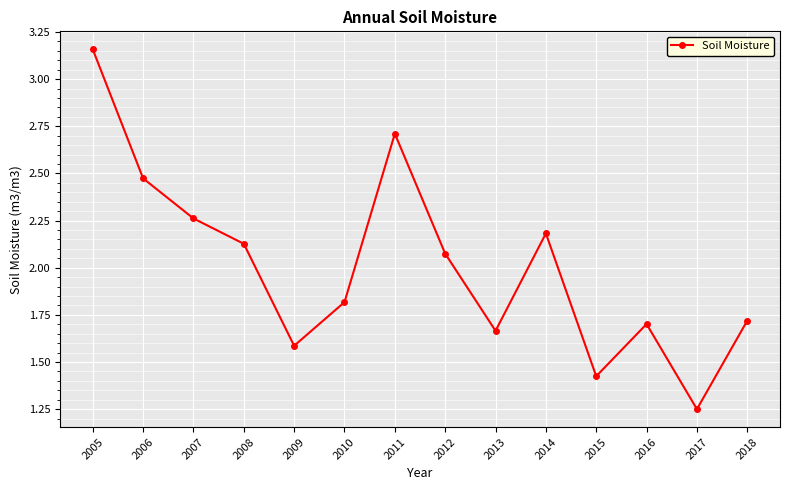

List the labels in order of value, largest first.

2005, 2011, 2006, 2007, 2014, 2008, 2012, 2010, 2018, 2016, 2013, 2009, 2015, 2017